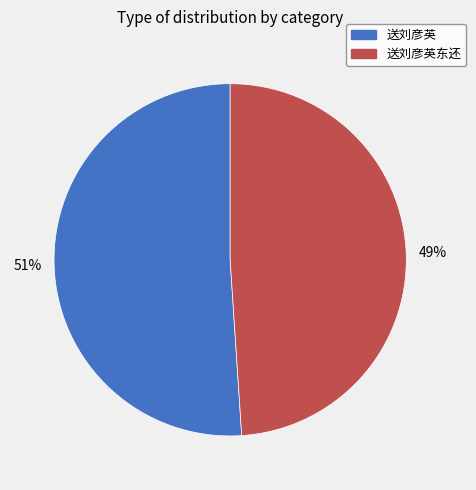

Count the number of slices in the pie.

2